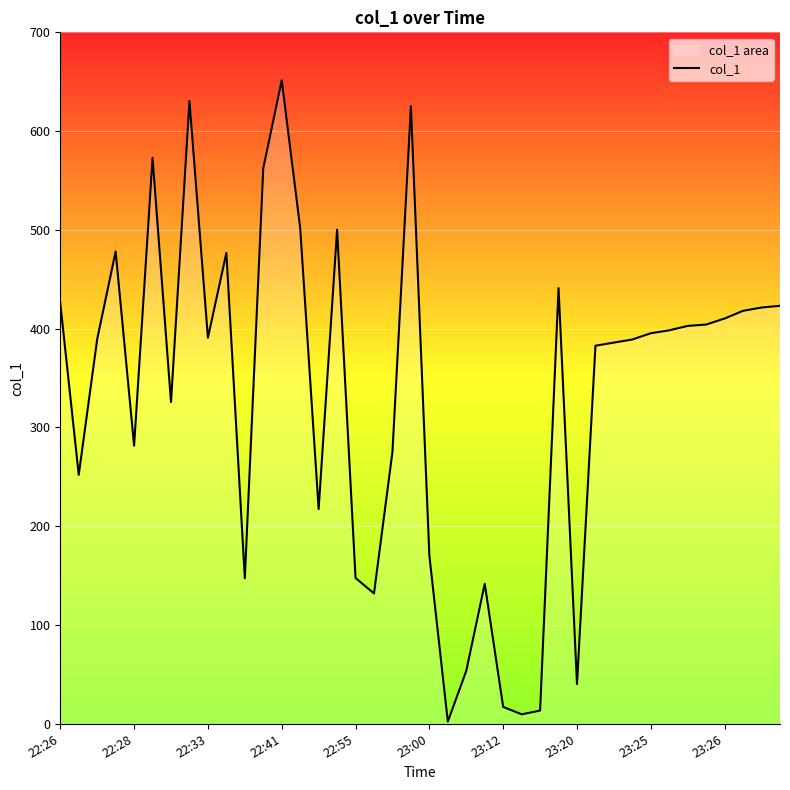

Which has a higher value, 23:00 or 23:12?

23:00